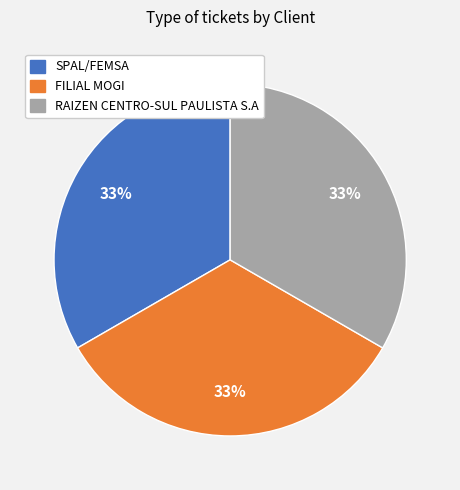

To the nearest percent, what is the average slice percentage?

33%